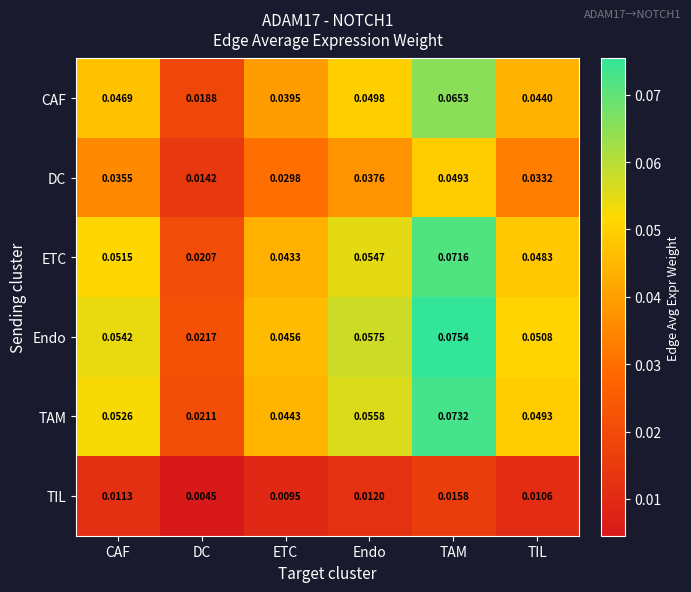

Which category has the lowest value in the TIL series?

DC